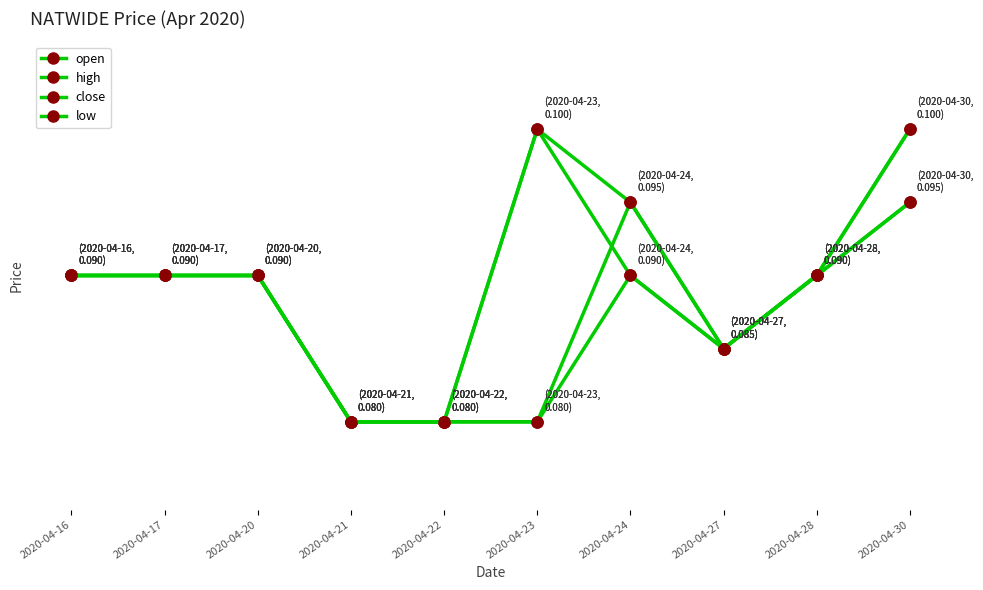

What is the approximate value of close at 2020-04-20?

0.1